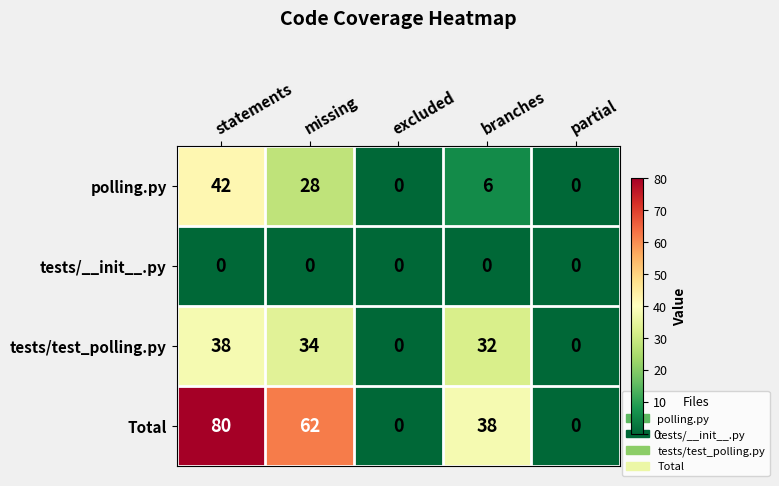

The tests/test_polling.py series shows 23 at partial. True or false?

False